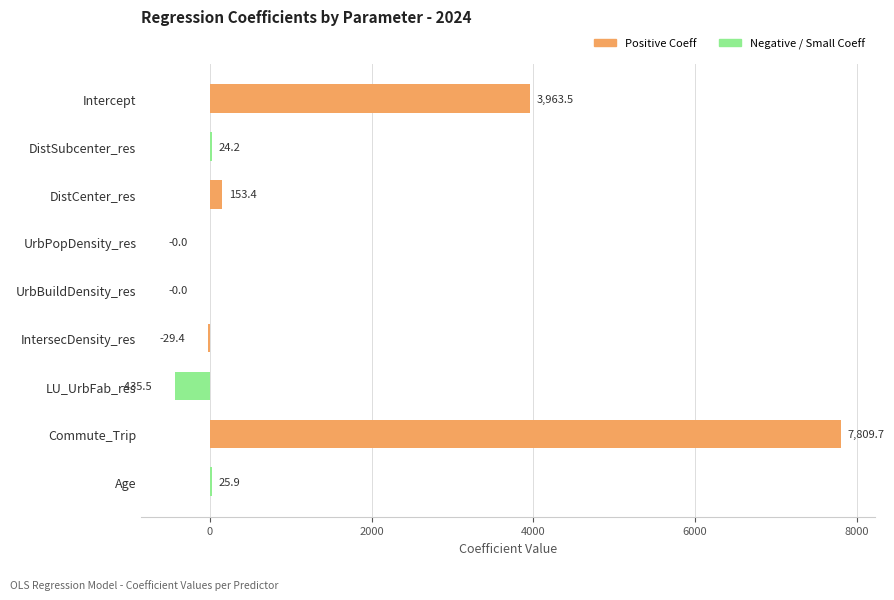

Are the bars horizontal?

Yes